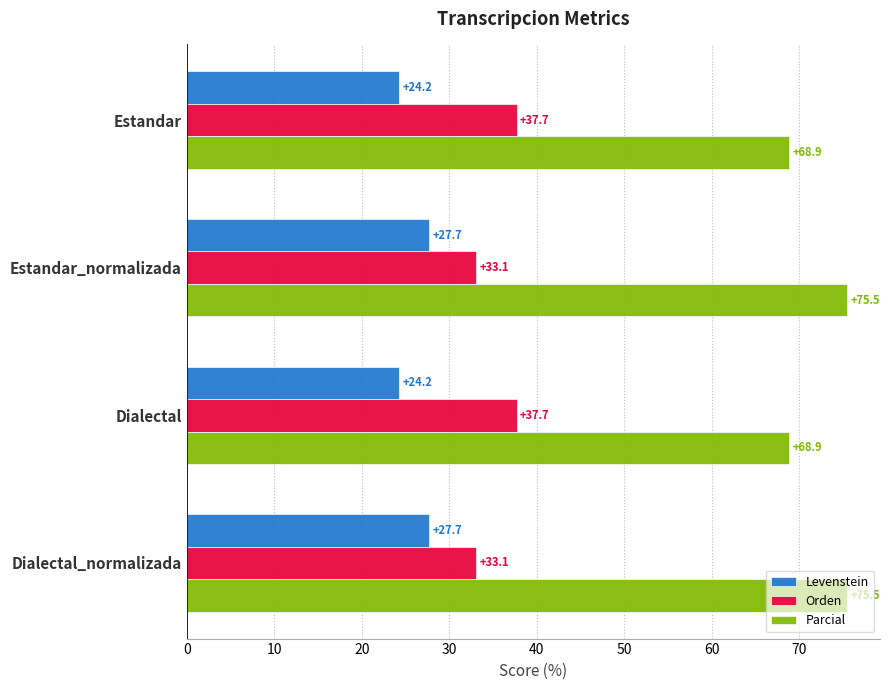

Which series has the largest range (max minus min)?

Parcial